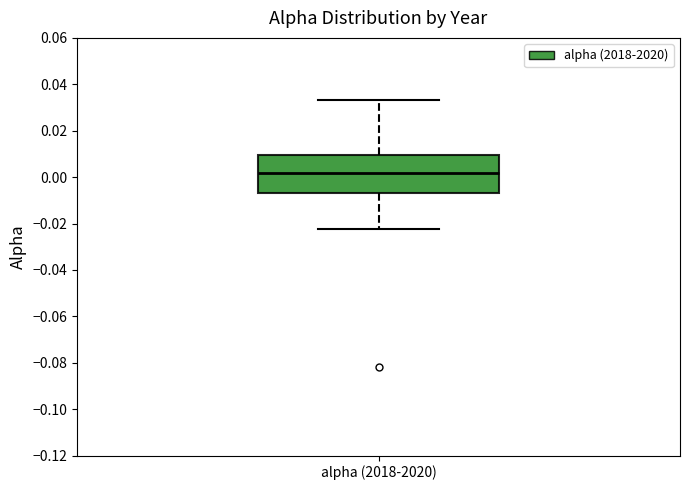

Read this box plot against the y-axis: the position of the median line, the range covered by the box, and the ends of both whiskers. The values are not printed on the chart, so give them approximately, as read against the axis.

median 0.002, box -0.006 to 0.010, whiskers -0.022 to 0.034